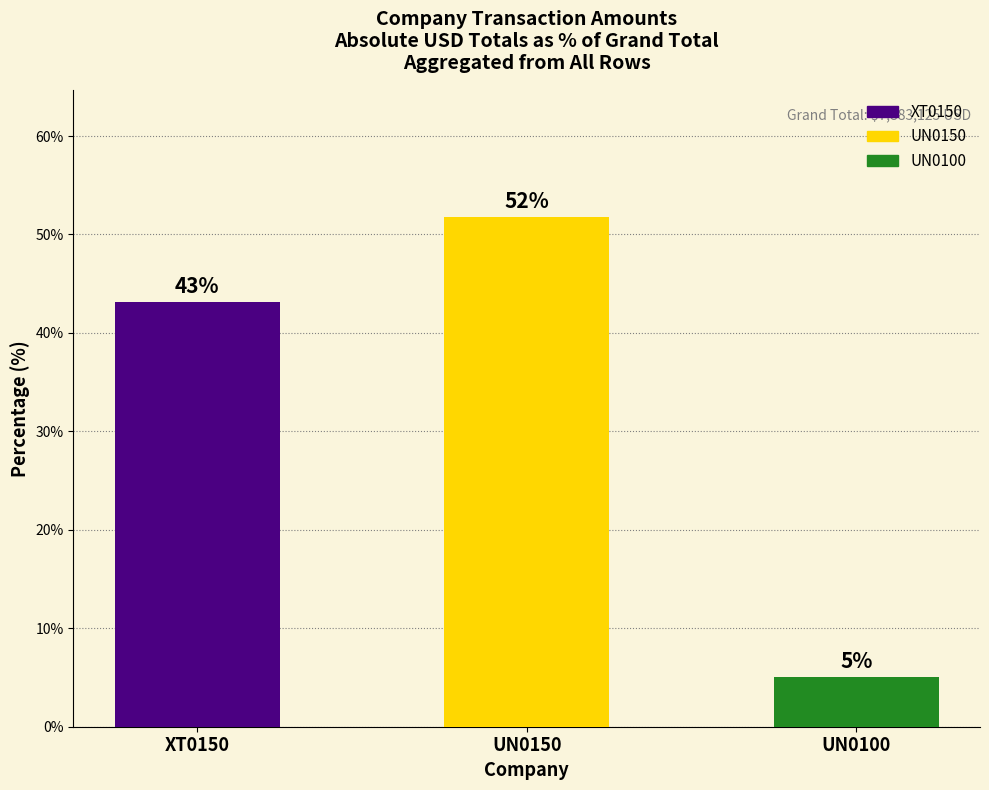

Which category has the highest value across all series?

UN0150